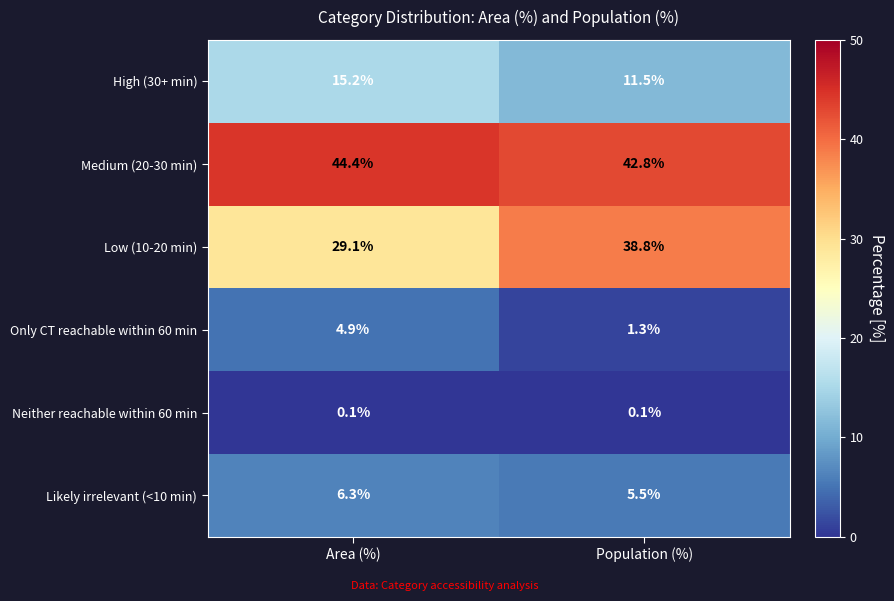

Which series changed the most between Area (%) and Population (%)?

Low (10-20 min)